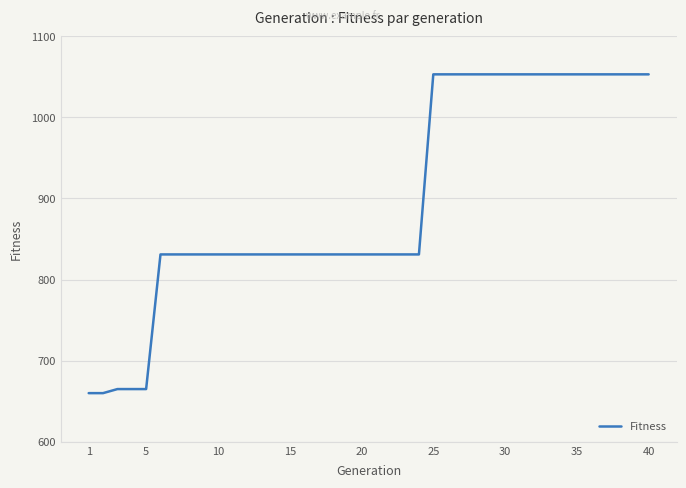

What is the minimum value shown in the chart?

660